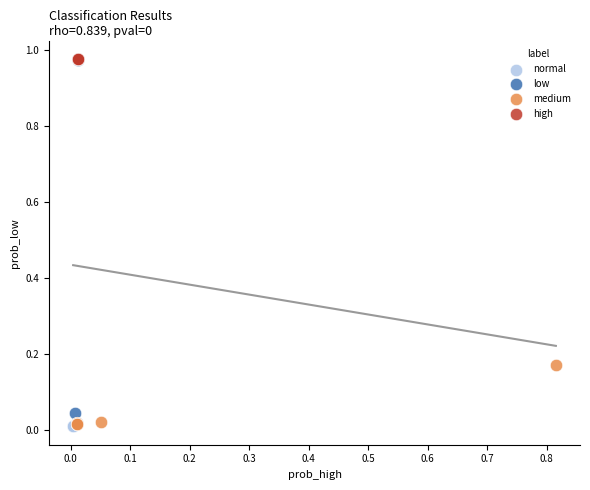

Which series has the largest Y range (max minus min)?

low